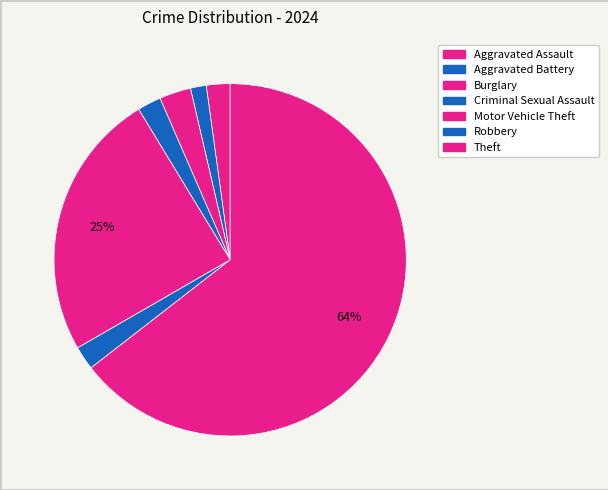

What is the change in value from Aggravated Assault to Aggravated Battery?

-1